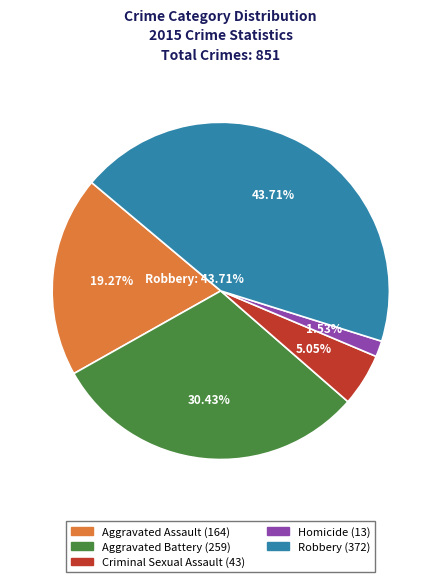

How many slices are in this pie chart?

5